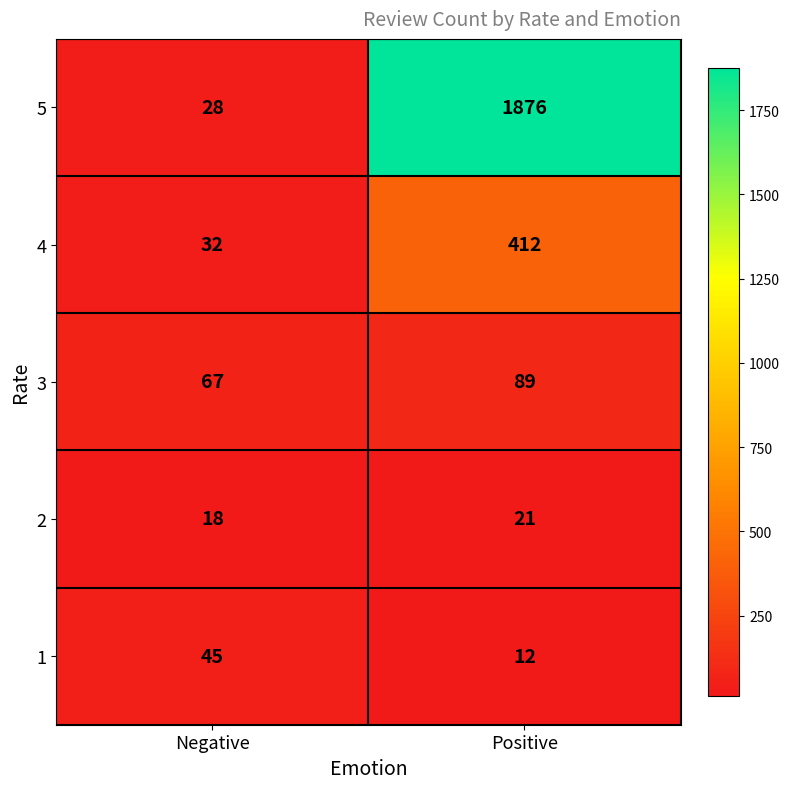

Which series has the largest total across all categories?

5